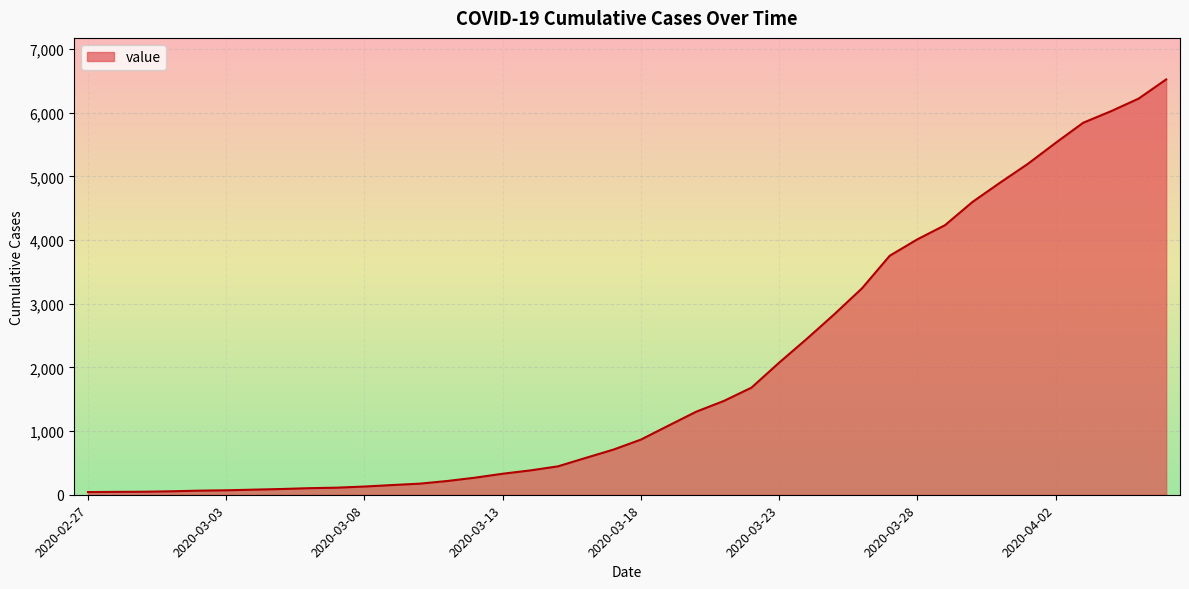

What is the greatest value displayed?

6522